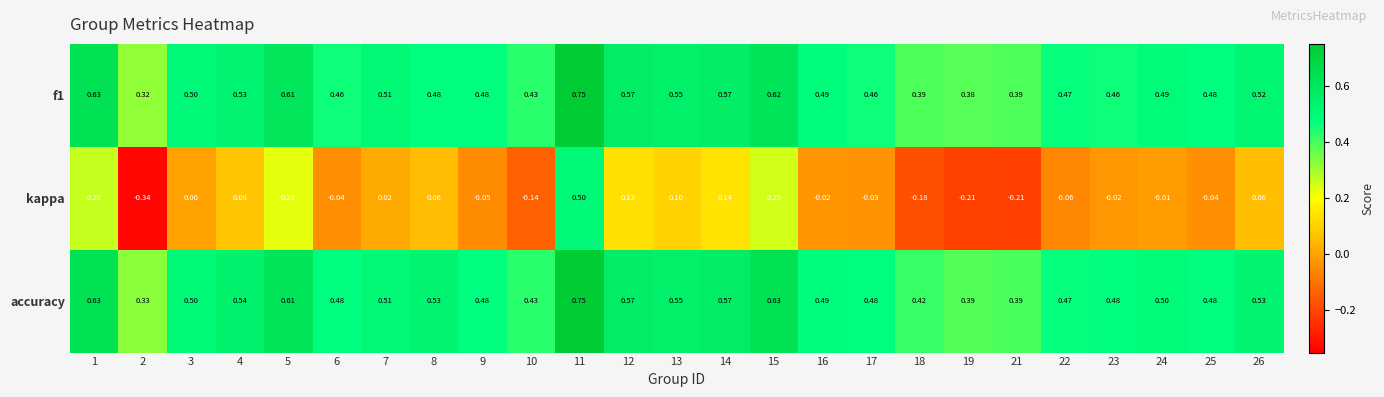

Which series has the widest spread of values?

kappa